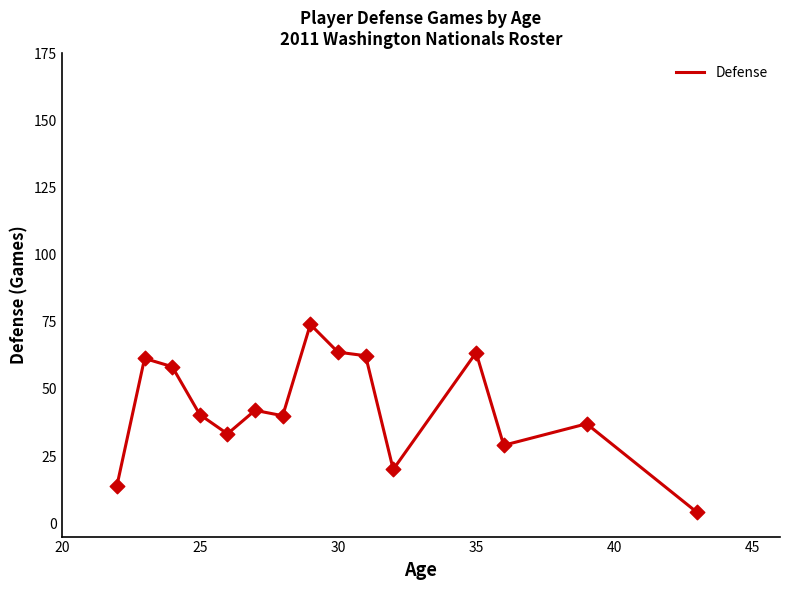

What is the maximum value shown in the chart?

74.0